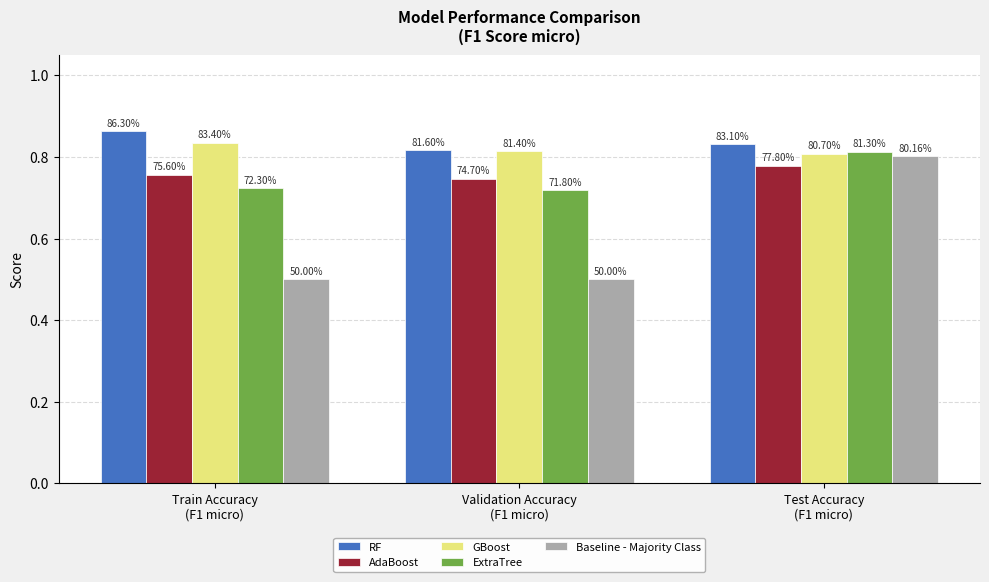

What is the label of the 3rd bar from the left?

Test Accuracy
(F1 micro)